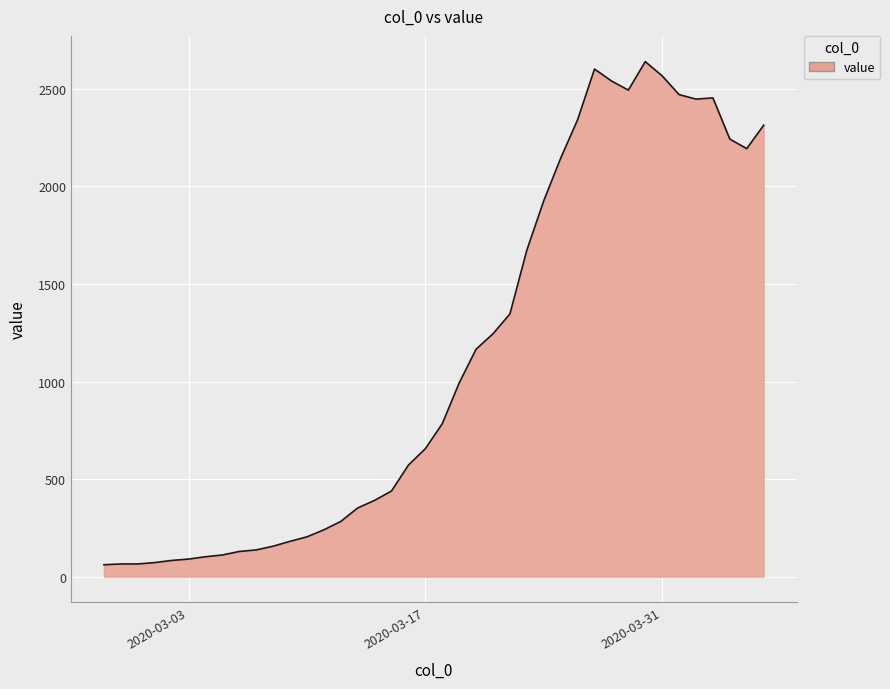

What is the smallest value displayed?

61